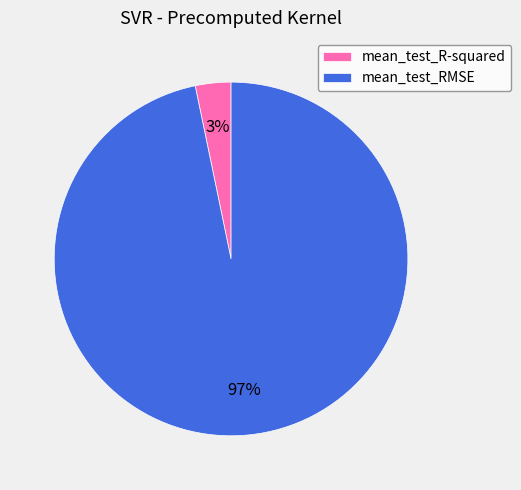

Count the number of slices in the pie.

2